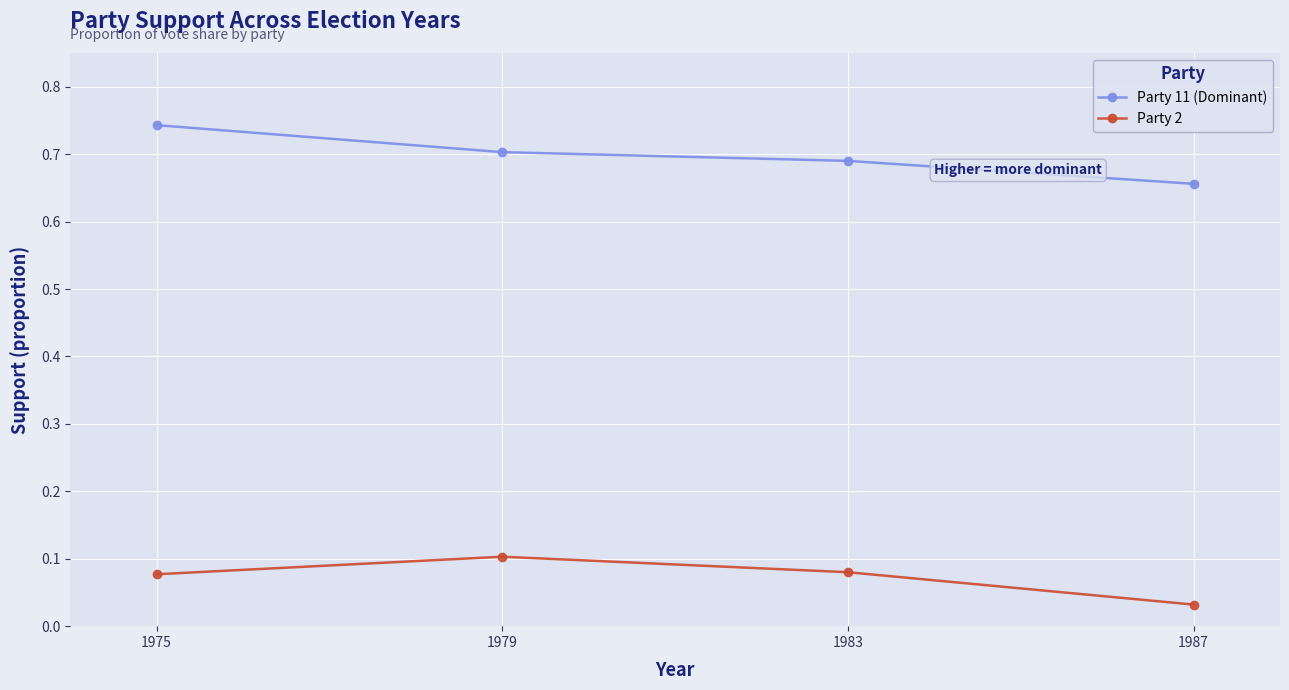

Which category has the lowest value across all series?

1987